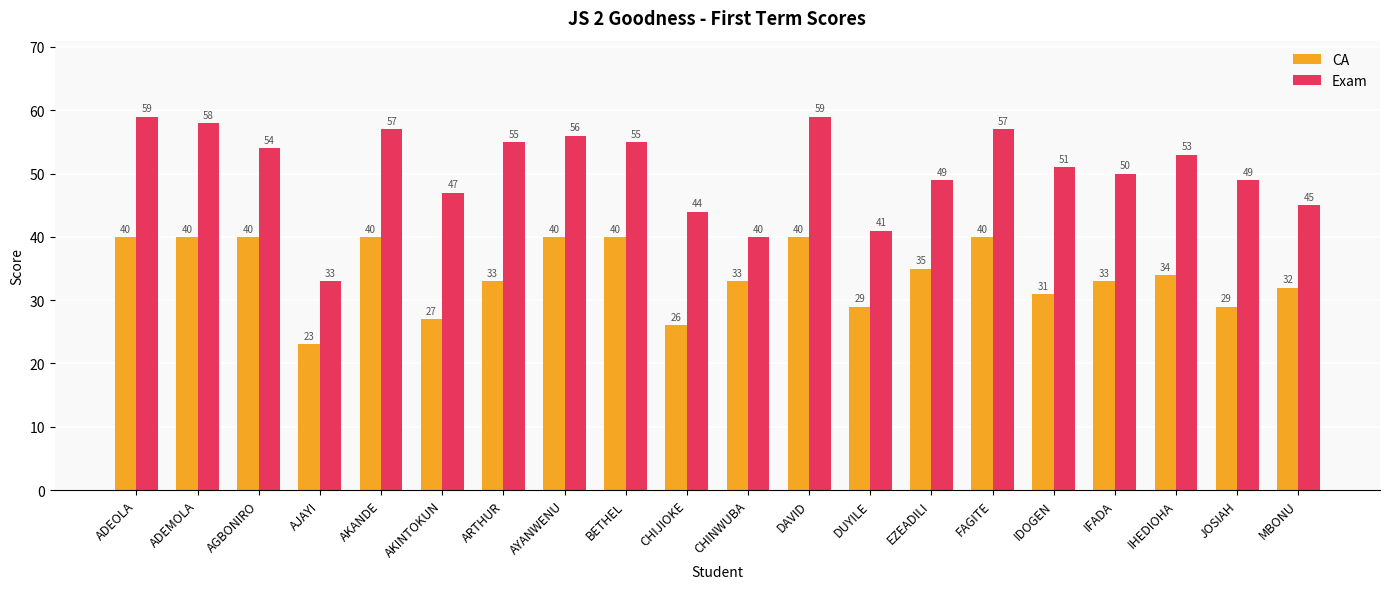

Where is CA nearest to the value 31?

IDOGEN